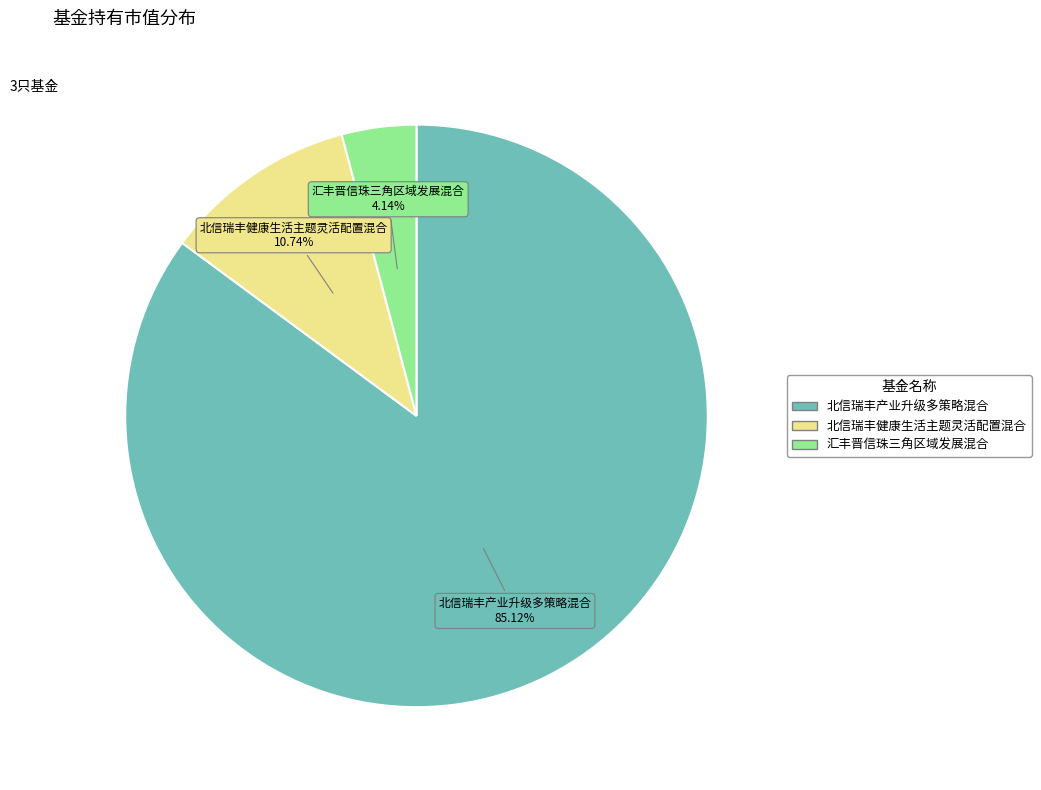

Rank the categories by value from highest to lowest.

北信瑞丰产业升级多策略混合, 北信瑞丰健康生活主题灵活配置混合, 汇丰晋信珠三角区域发展混合